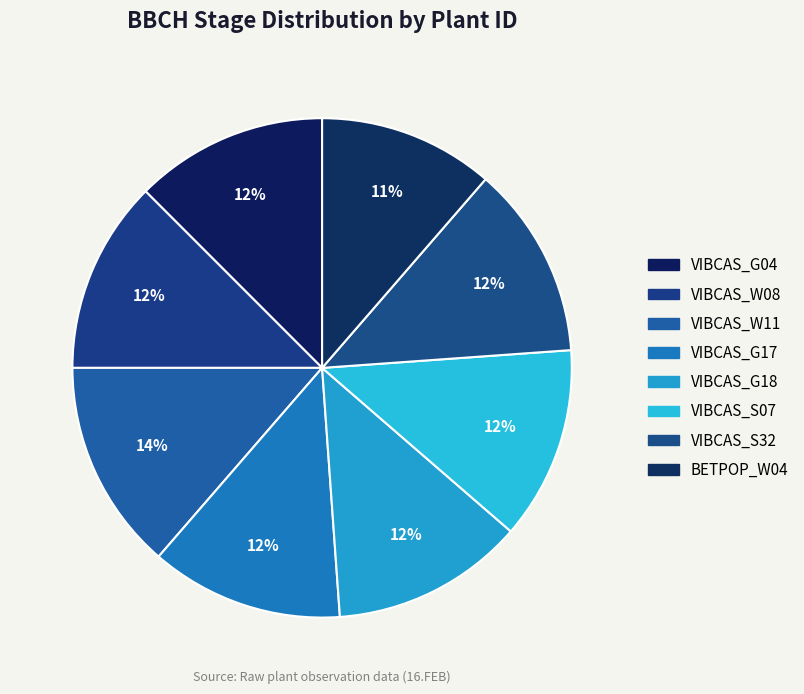

What is the largest slice in the pie chart?

VIBCAS_W11